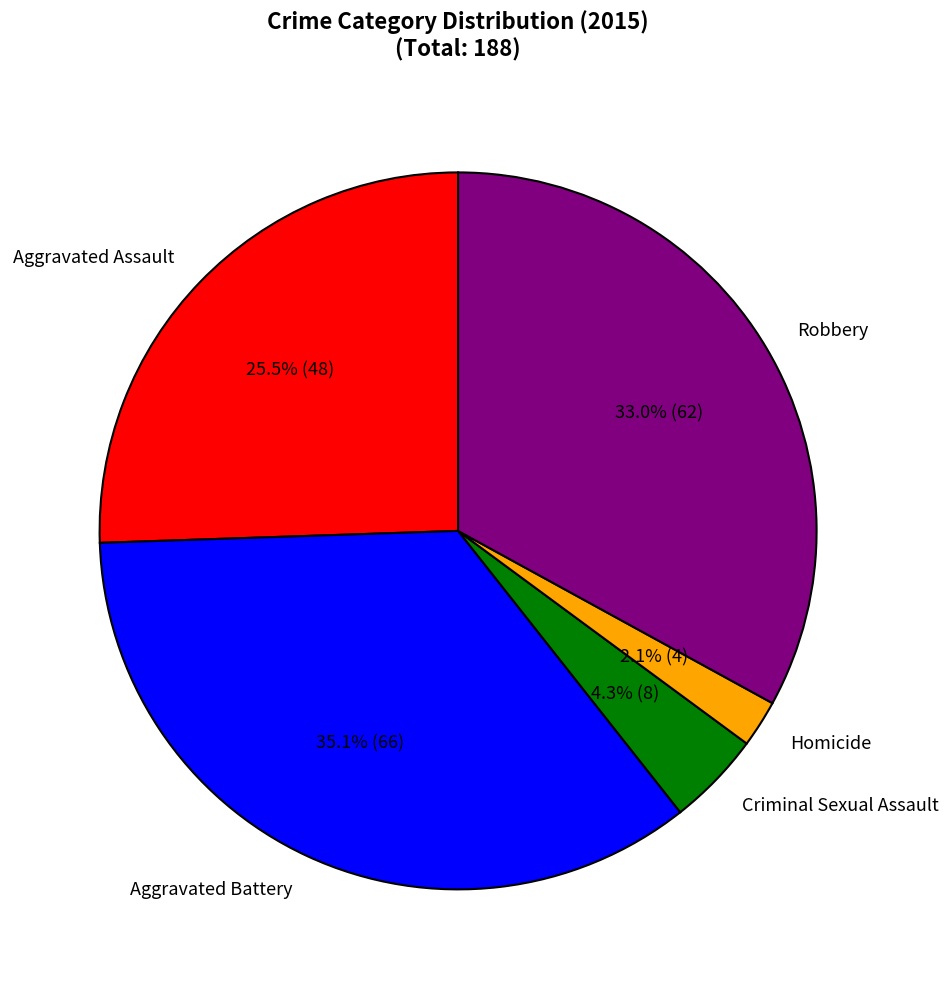

True or false: Robbery accounts for 25% of the total.

False